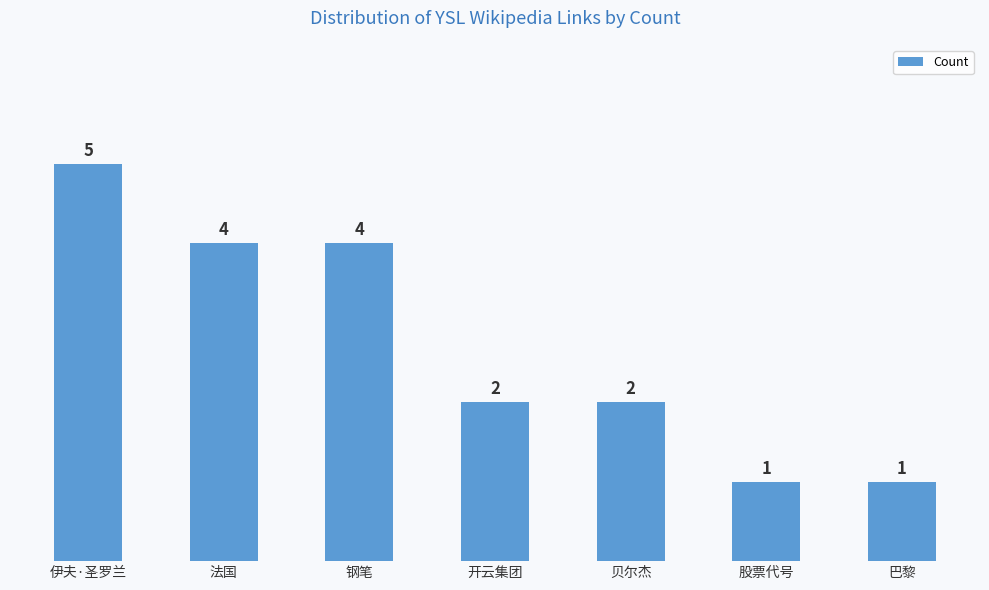

What is the greatest value displayed?

5